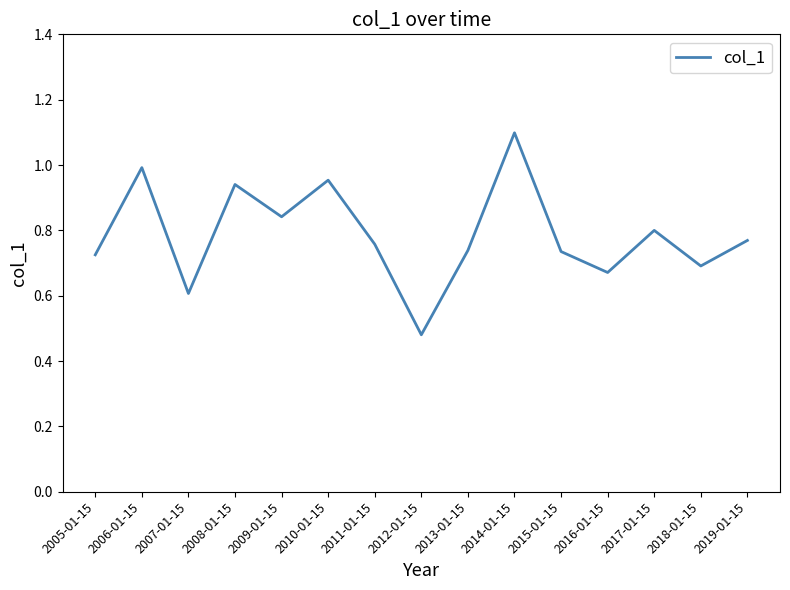

Is this an area chart (filled region under the line)?

No